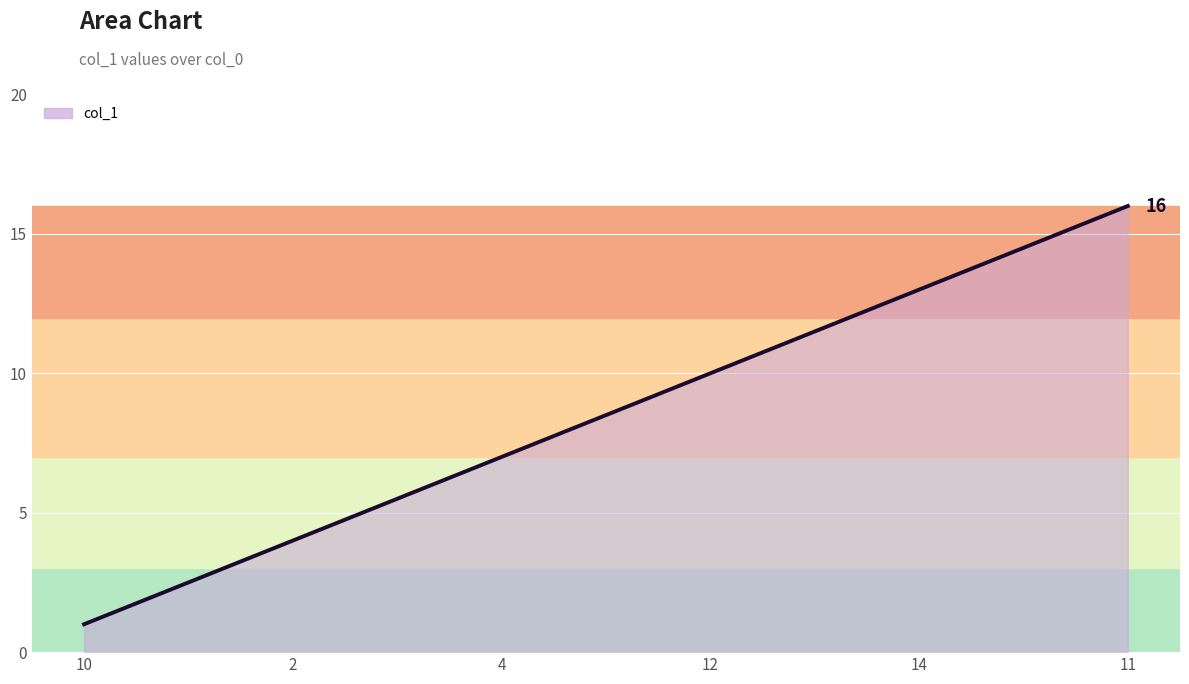

What is the difference between the maximum and minimum values?

15